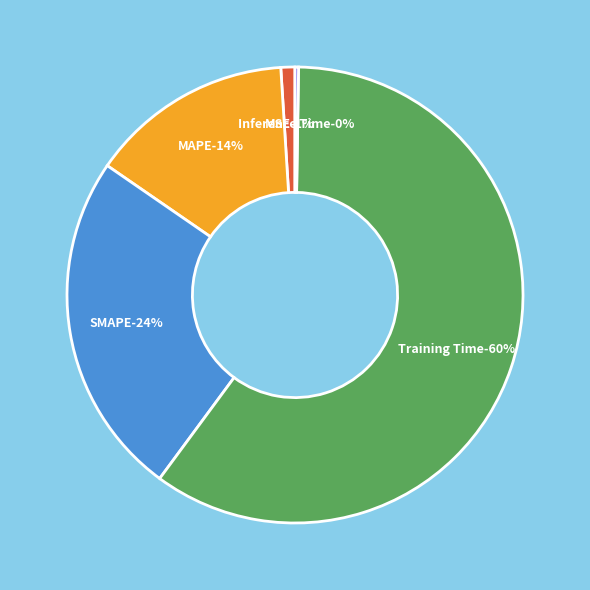

Which slice is the smallest?

Inference Time